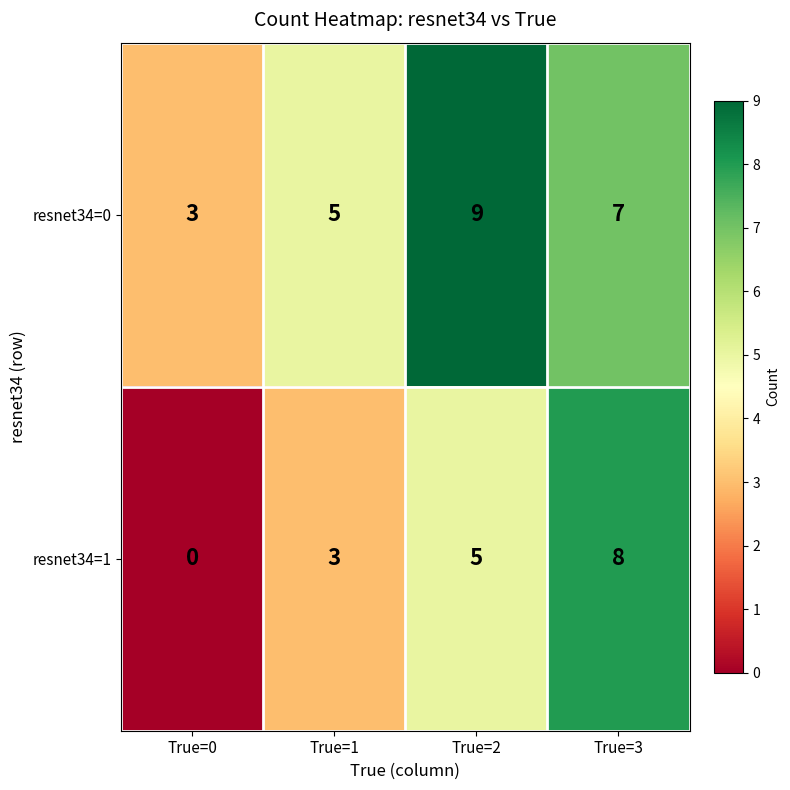

What is the spread (max minus min) of values at True=0?

3